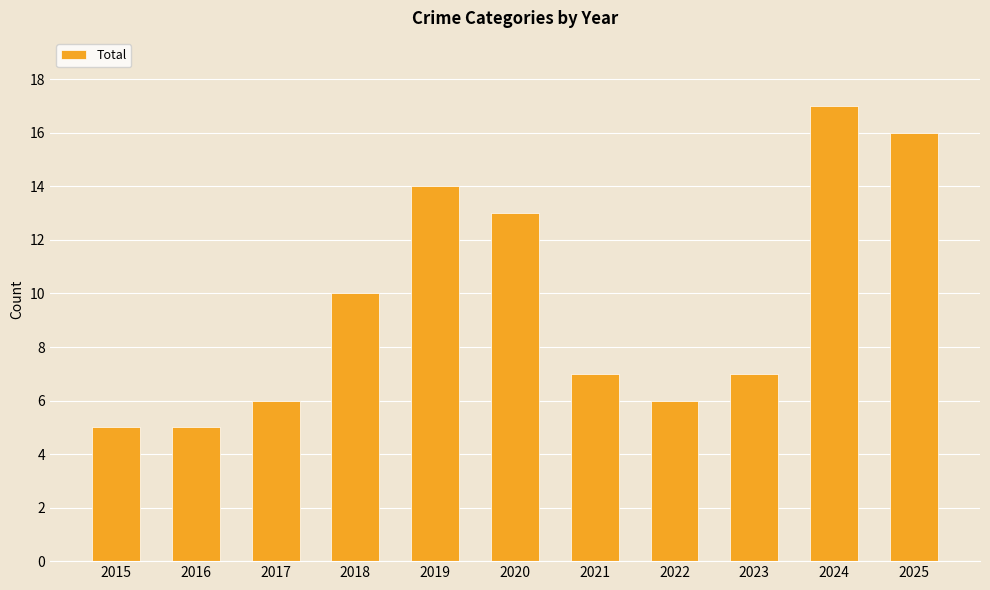

What is the ratio of the value at 2018 to the value at 2024?

0.6